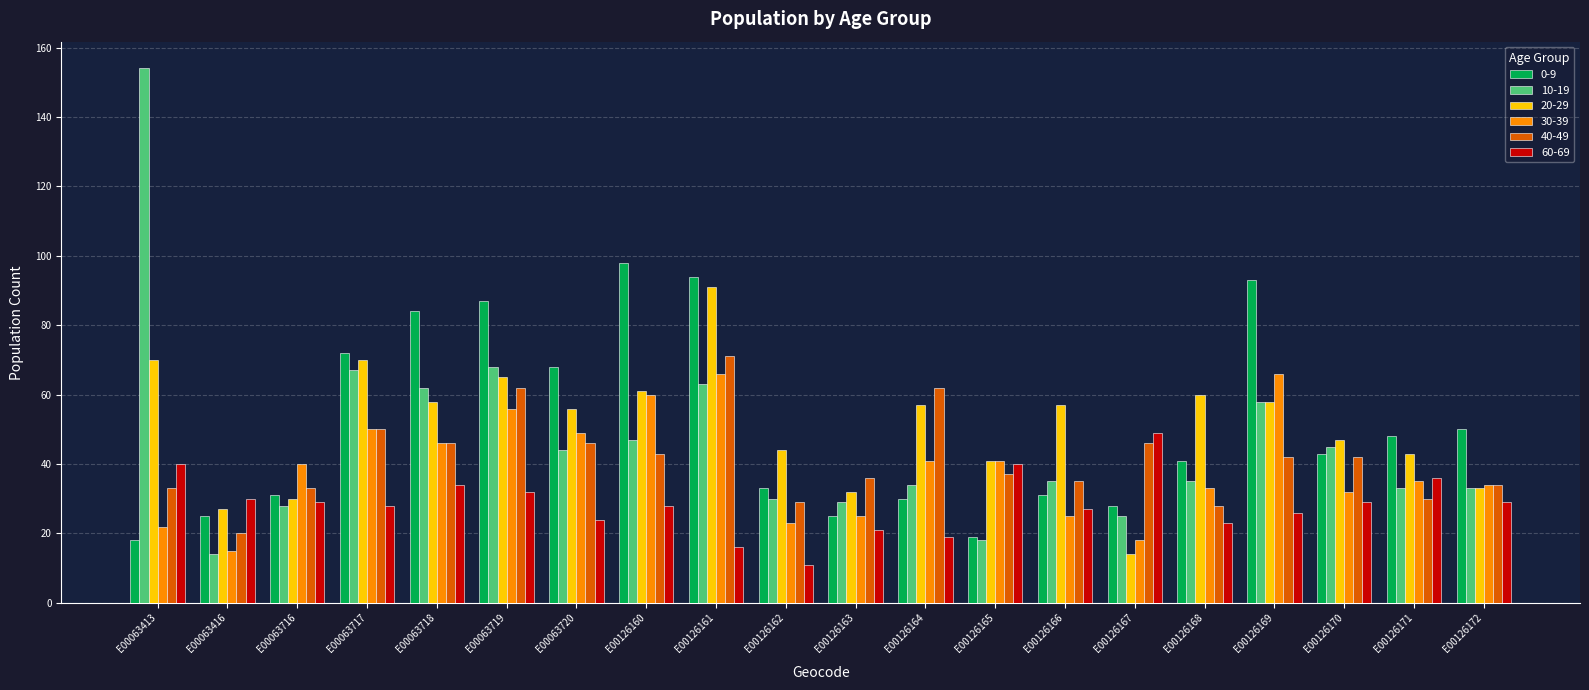

Read the 30-39 value at E00126160, to the nearest 5.

60